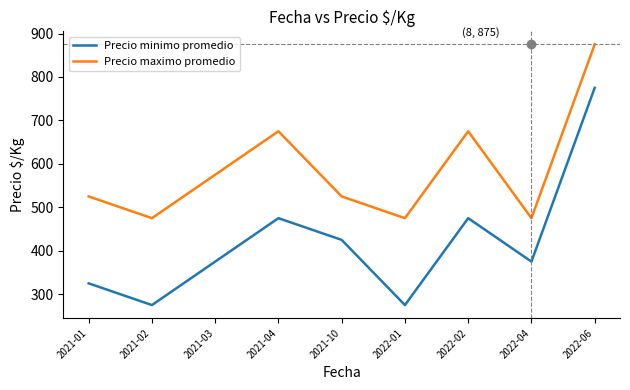

Which series has the widest spread of values?

Precio minimo promedio